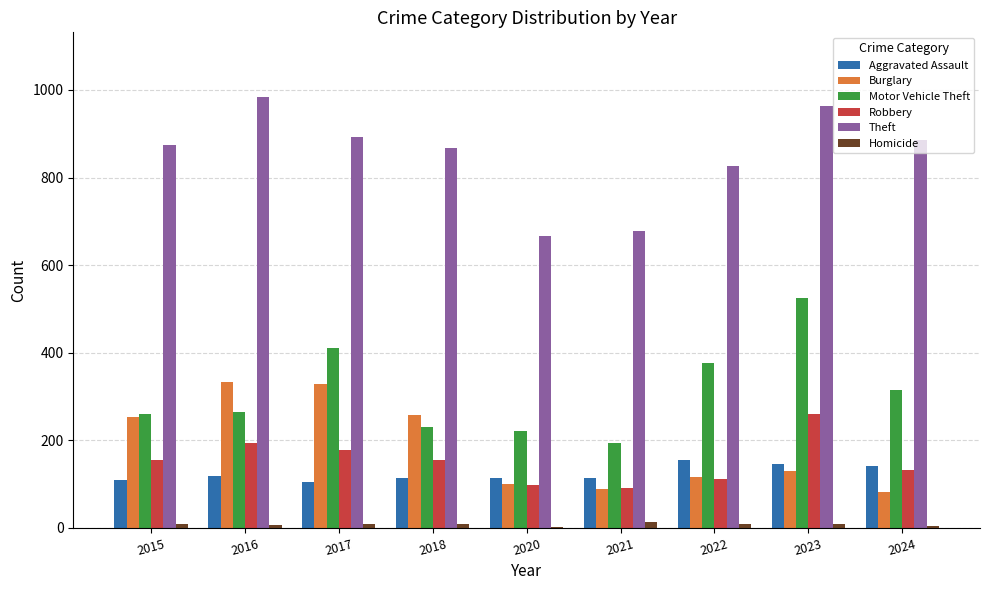

True or false: Motor Vehicle Theft has a value of 97 at 2018.

False